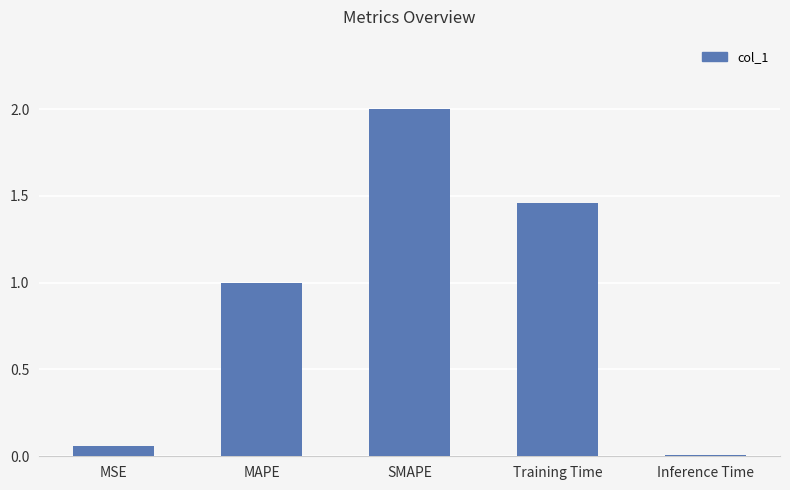

True or false: the data shows 0.3 at MAPE.

False